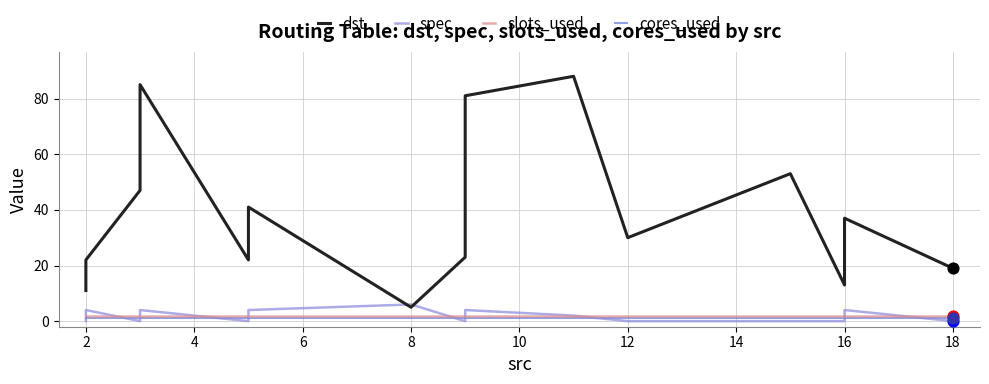

Which series has the largest total across all categories?

dst